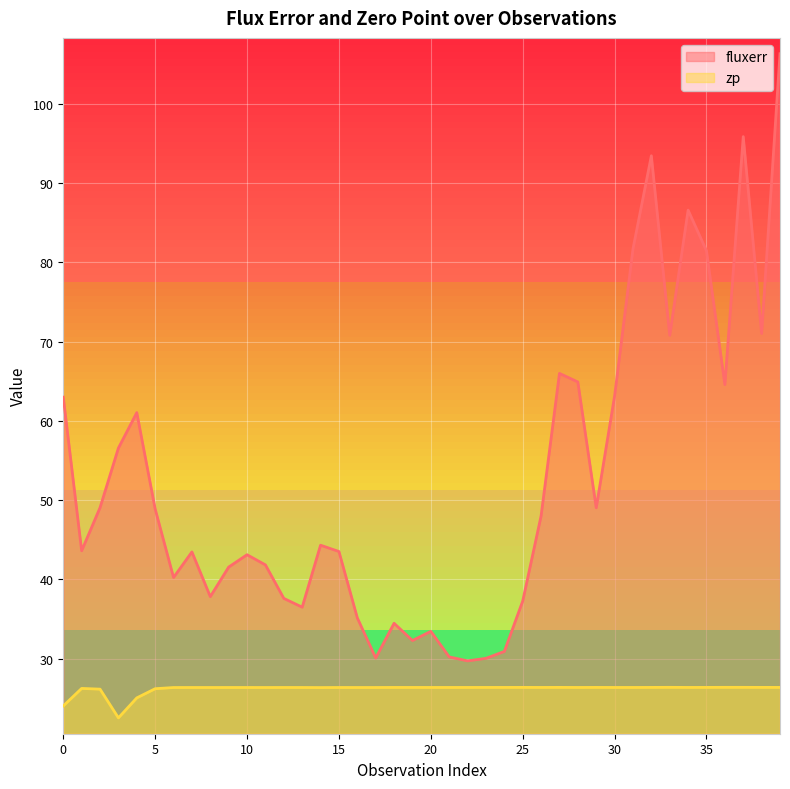

What is the value of the zp point at the 5th from the left?

25.0